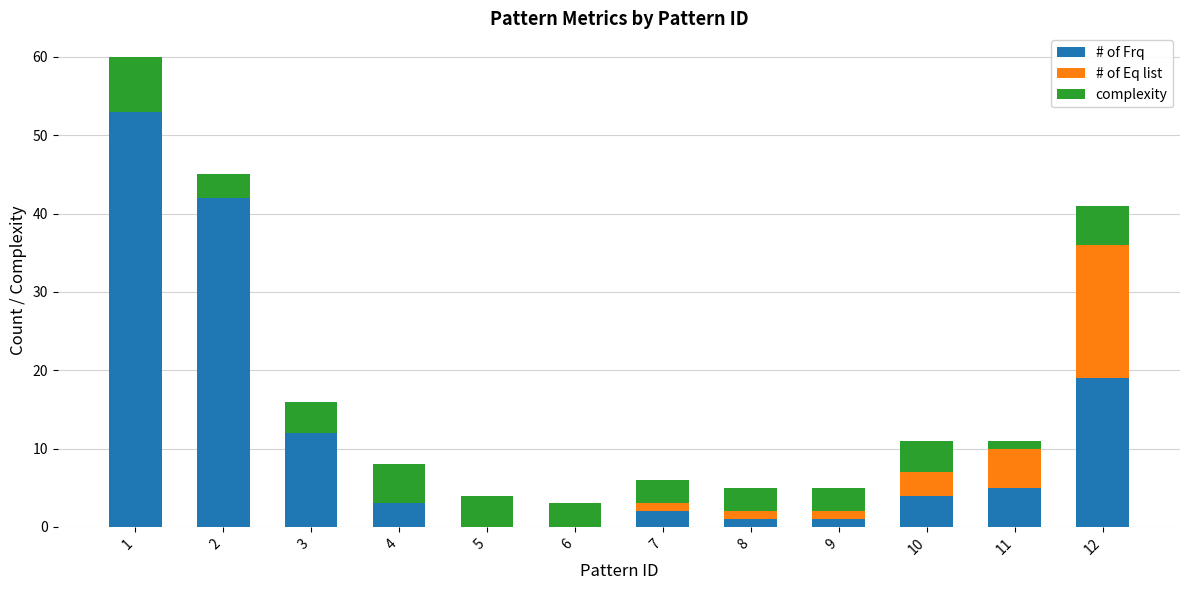

What is the maximum value for # of Frq?

53